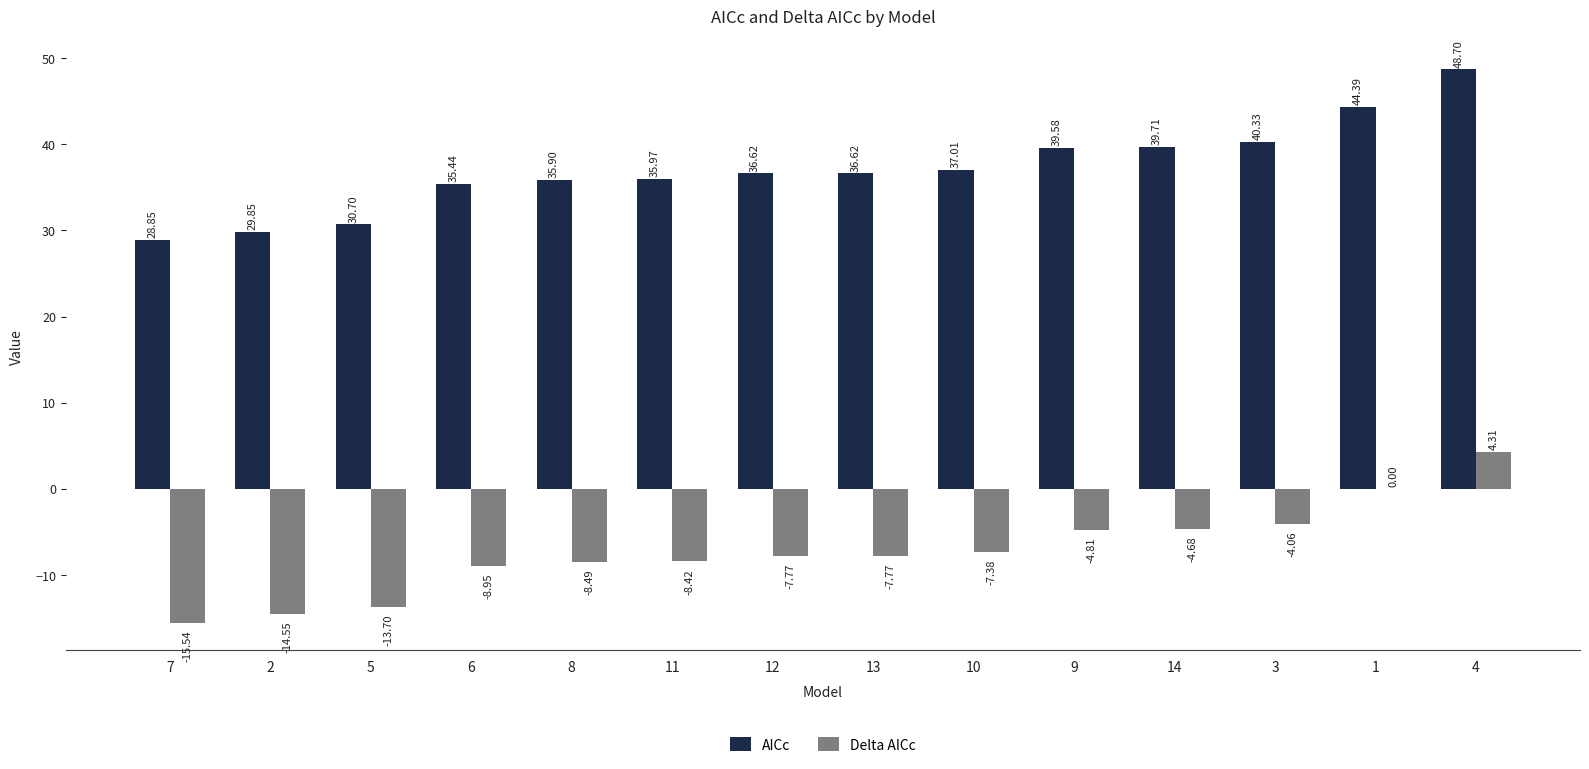

What is the sum of all Delta AICc values?

-101.8